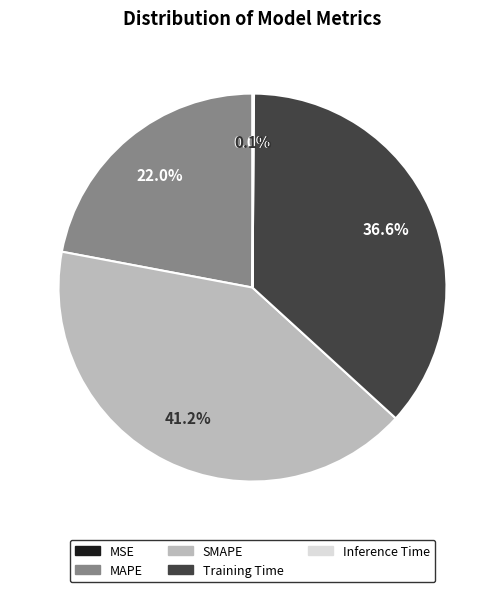

What is the ratio of the value at MAPE to the value at SMAPE?

0.5